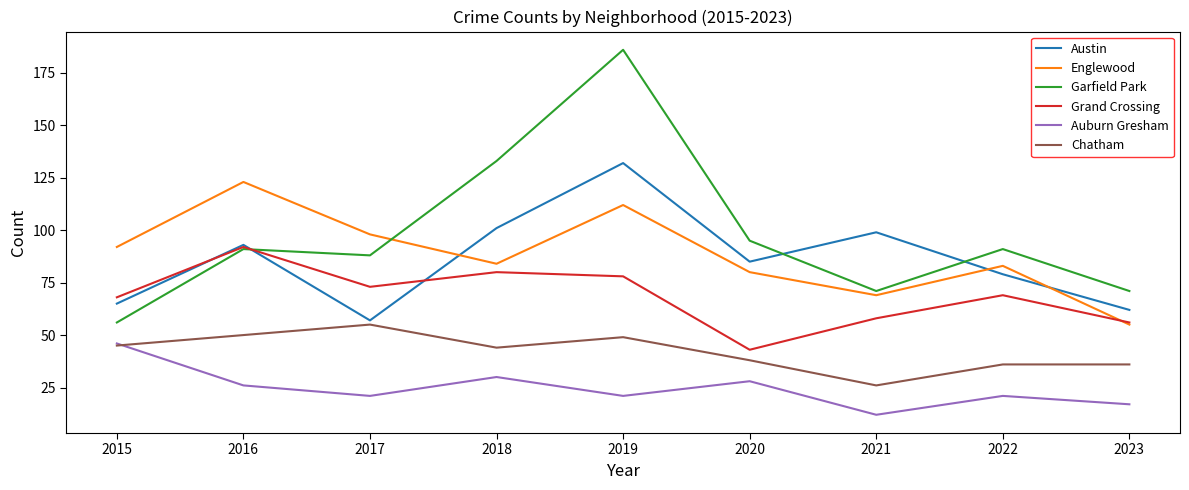

The value of Austin at 2020 is 85. True or false?

True